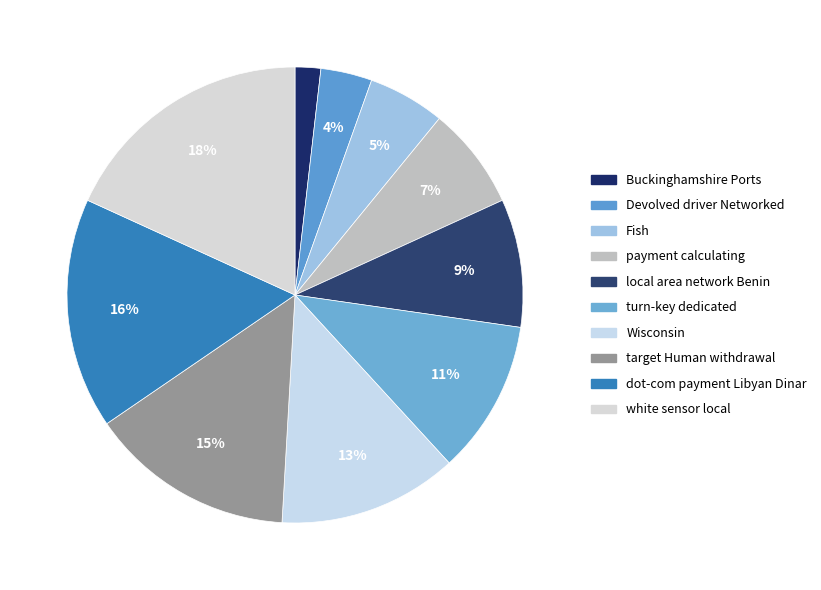

How many segments does this pie chart have?

10